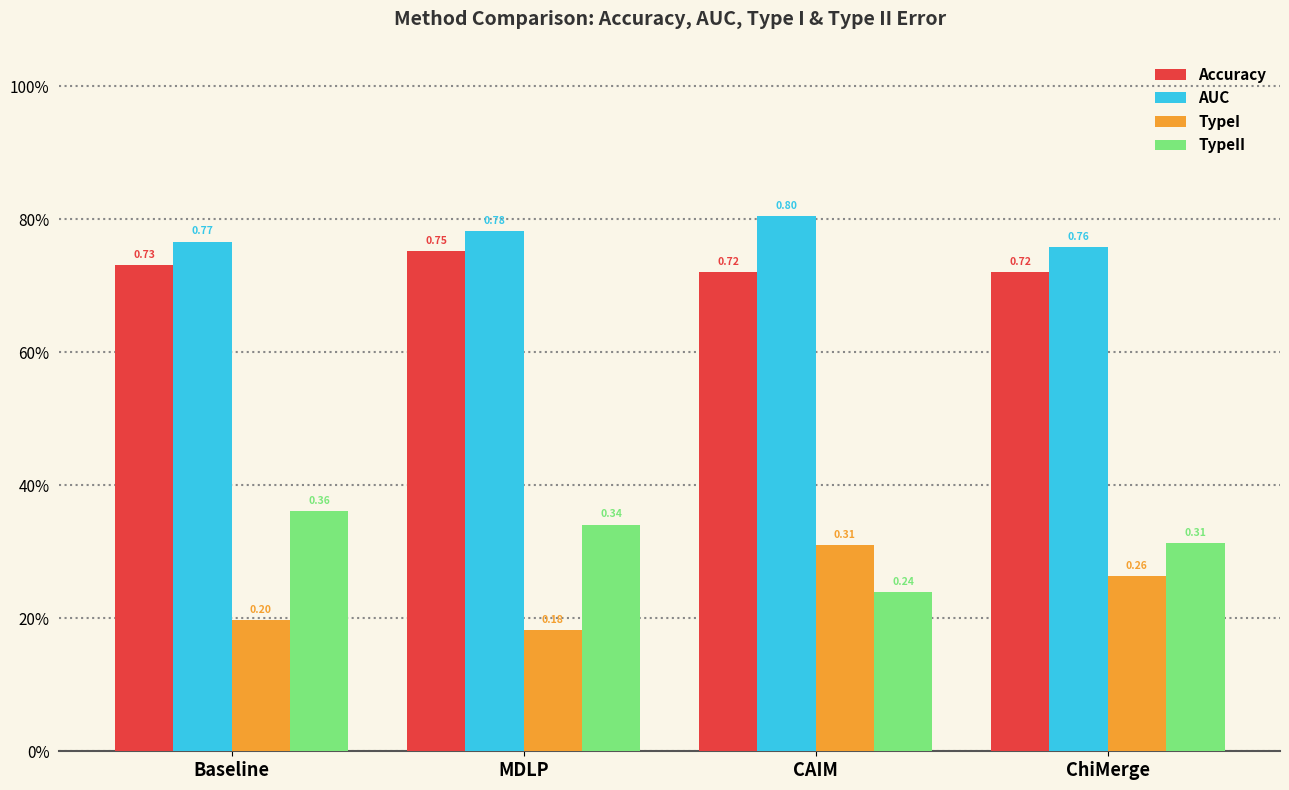

Rank the categories by TypeI value from highest to lowest.

CAIM, ChiMerge, Baseline, MDLP